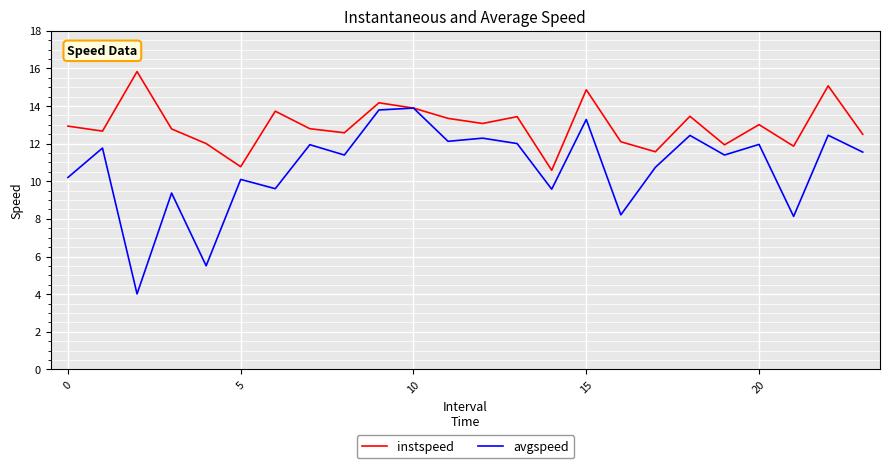

Which series has the widest spread of values?

avgspeed